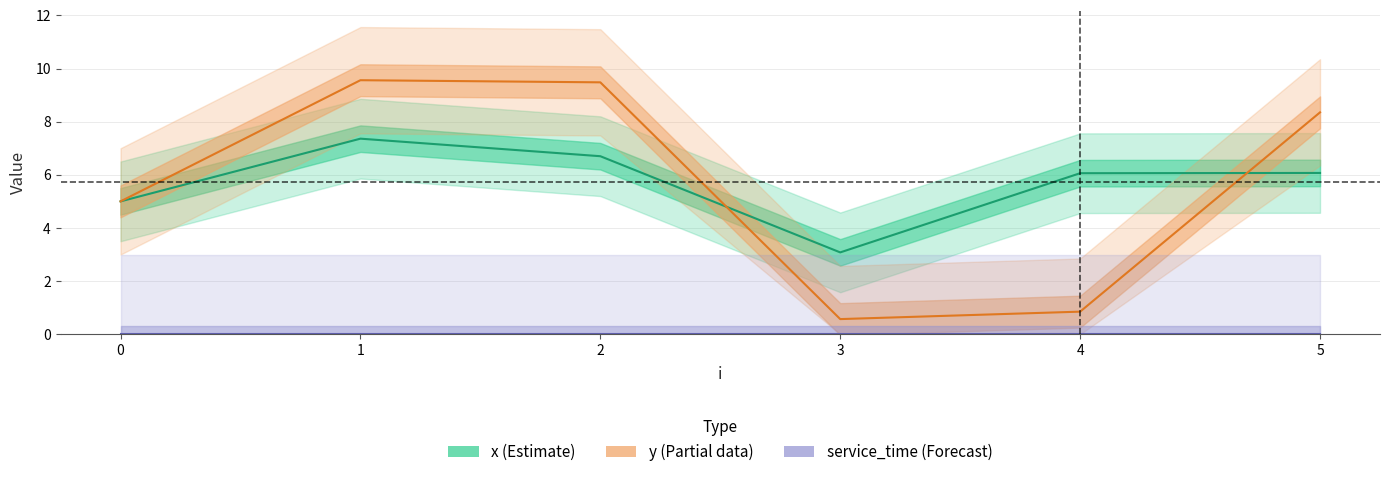

At which category does y (Partial) reach its first local peak?

1